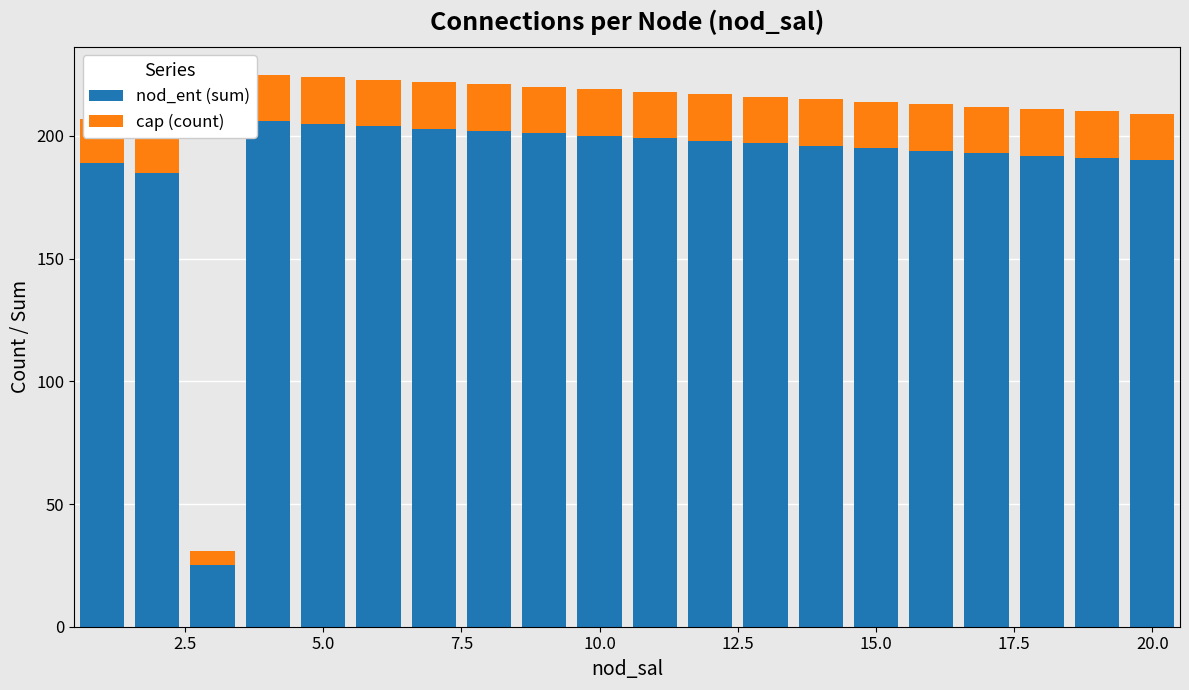

What is the average value of the nod_ent (sum) series?

188